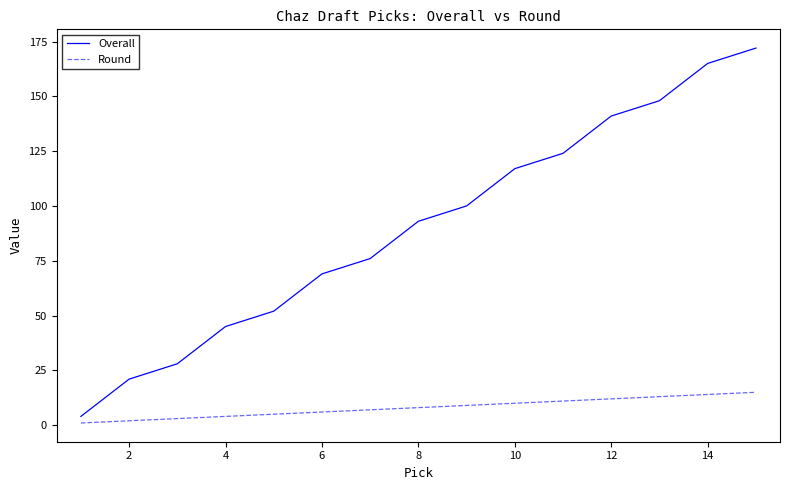

True or false: Round and Overall intersect in this chart.

False